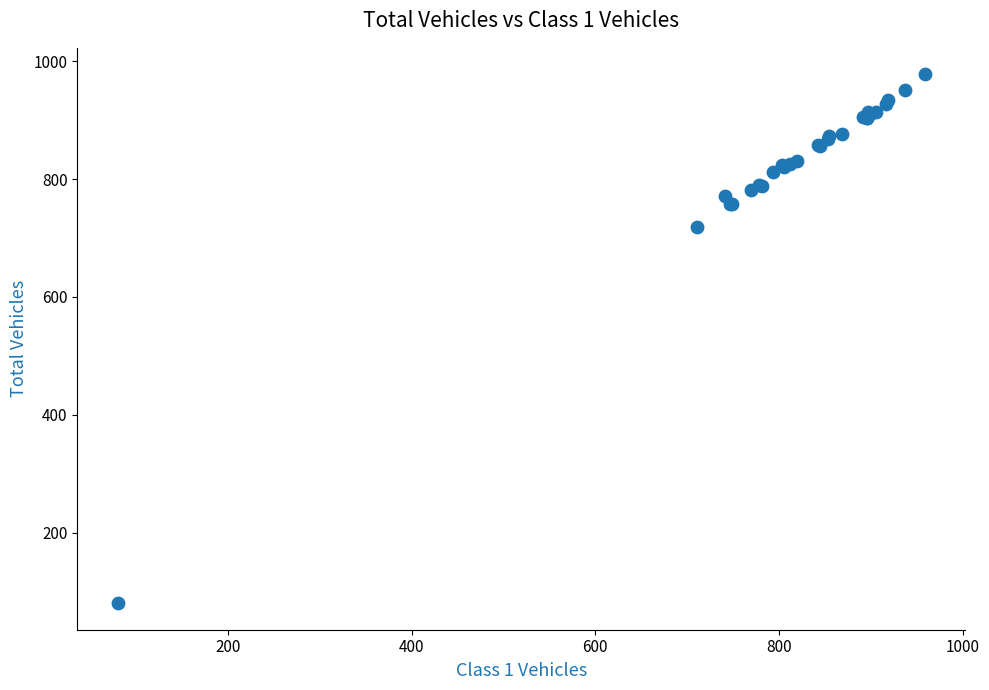

What Y value in the scatter plot is closest to 529?

719